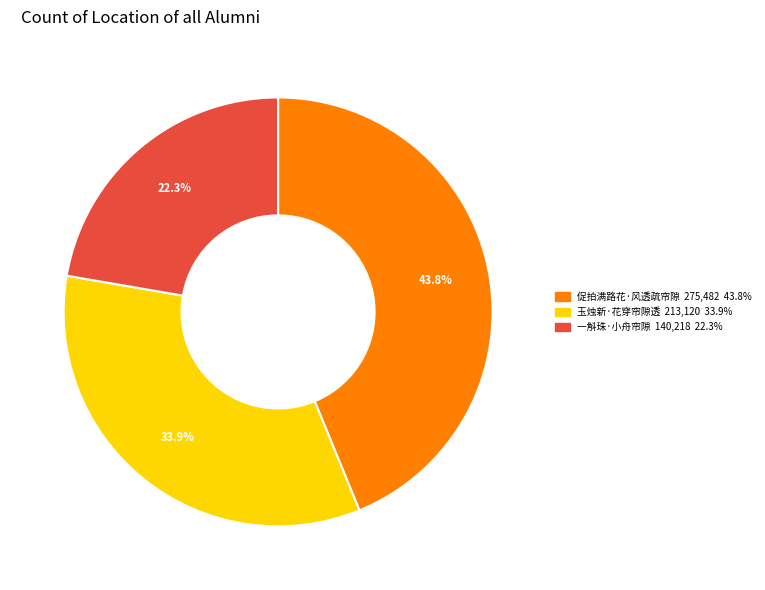

Which category has the biggest portion of the pie?

促拍满路花·风透疏帘隙